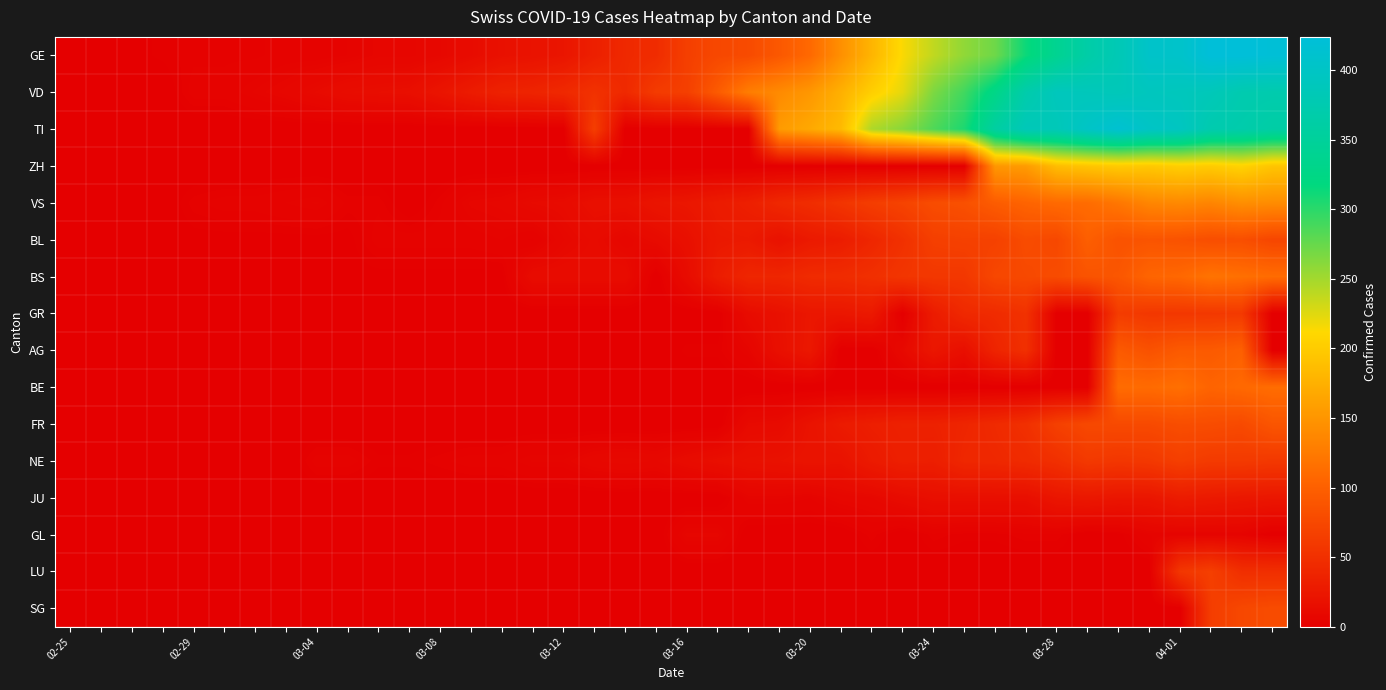

Reading right to left, list all the values displayed in this chart.

GE: 421	424	424	406	405	382	365	339	313	272	258	238	214	179	145	109	92	78	75	66	46	43	33	23	20	18	13	9	7	7	5	4	4	3	3	3	2	1	1	0
VD: 373	375	386	390	392	386	388	390	370	327	291	266	223	203	175	152	140	128	95	66	62	43	52	43	38	36	29	22	16	15	14	11	8	6	4	4	0	0	0	0
TI: 363	370	374	396	401	415	402	385	386	358	306	285	261	246	184	168	155	0	0	0	0	0	65	0	0	0	0	0	0	0	0	0	0	0	0	0	0	0	0	0
ZH: 194	207	200	203	197	199	194	187	156	152	0	0	0	0	0	0	0	0	0	0	0	0	0	0	0	0	0	0	0	0	0	0	0	0	0	0	0	0	0	0
VS: 142	144	135	139	136	122	112	110	104	96	84	80	70	64	55	47	42	33	29	24	22	17	17	12	11	8	7	3	0	3	3	6	5	4	4	3	0	0	0	0
BL: 73	82	81	86	88	86	99	75	79	68	68	66	51	40	30	27	19	27	26	17	12	8	12	9	3	5	4	4	4	4	1	1	1	1	1	1	0	0	0	0
BS: 112	115	119	108	105	90	87	79	76	74	58	58	56	50	46	45	40	40	30	13	0	13	13	13	13	1	1	1	1	1	1	0	0	0	0	0	0	0	0	0
GR: 0	60	59	58	58	63	0	0	52	45	43	29	0	27	24	24	18	13	0	0	0	0	0	0	0	0	0	0	0	0	0	0	0	0	0	0	0	0	0	0
AG: 0	100	94	94	85	94	0	0	50	38	16	24	10	0	0	25	17	6	2	2	0	0	0	1	0	0	0	0	0	0	0	0	0	0	0	0	0	0	0	0
BE: 113	109	104	115	111	112	0	0	0	0	0	0	0	0	0	0	0	0	0	0	0	0	0	0	0	0	0	0	0	0	0	0	0	0	0	0	0	0	0	0
FR: 89	77	80	81	77	77	76	67	50	44	39	35	35	32	28	20	12	11	0	0	0	0	0	0	0	0	0	0	0	0	0	0	0	0	0	0	0	0	0	0
NE: 59	61	61	66	59	57	60	50	45	42	41	32	33	28	20	21	19	18	16	13	9	10	9	6	6	4	4	3	2	2	4	4	0	0	0	0	0	0	0	0
JU: 24	25	27	29	23	23	25	23	16	16	16	16	13	9	8	5	6	6	0	0	0	0	0	0	0	0	0	0	0	0	0	0	0	0	0	0	0	0	0	0
GL: 0	5	5	5	5	1	0	3	3	2	2	3	0	3	0	0	0	0	7	7	0	0	0	0	0	0	0	0	0	0	0	0	0	0	0	0	0	0	0	0
LU: 49	49	66	57	0	0	0	0	0	0	0	0	0	0	0	0	0	0	0	0	0	0	0	0	0	0	0	0	0	0	0	0	1	1	0	0	0	0	0	0
SG: 79	75	64	0	0	0	0	0	0	0	0	0	0	0	0	0	0	0	0	0	0	0	0	0	0	0	0	0	0	0	0	0	0	0	0	0	0	0	0	0